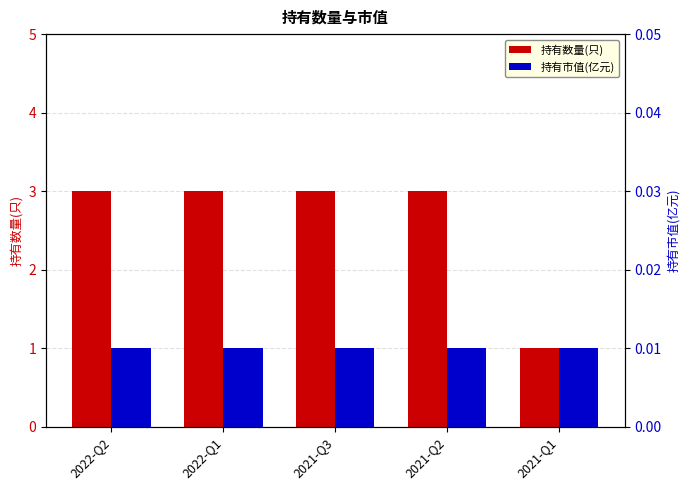

What is the spread (max minus min) of values at 2021-Q2?

3.0